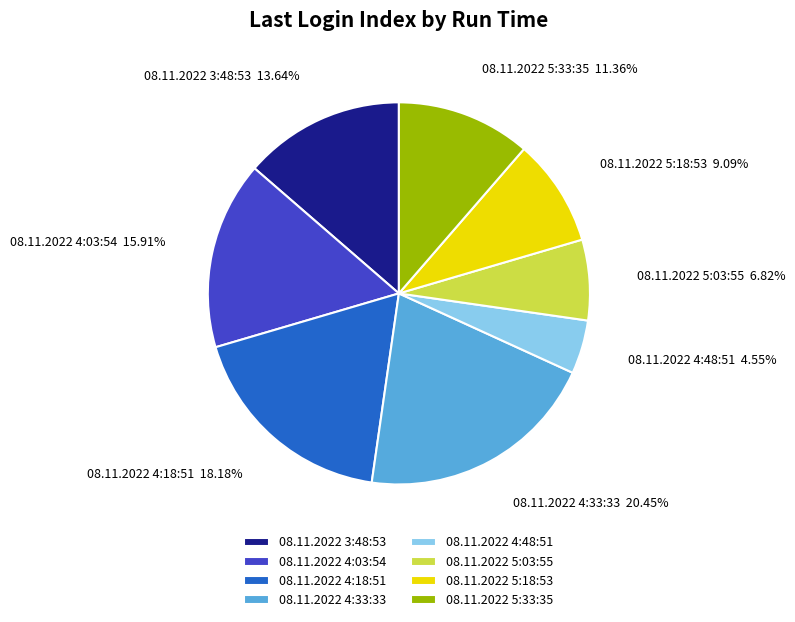

True or false: 08.11.2022 5:33:35 accounts for 26% of the total.

False